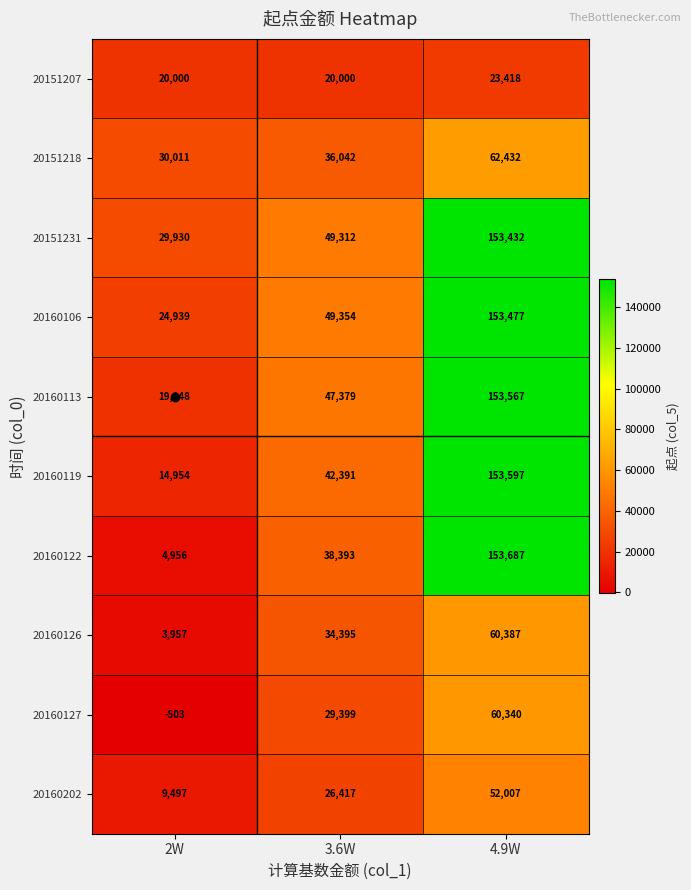

Which series has the largest total across all categories?

20151231